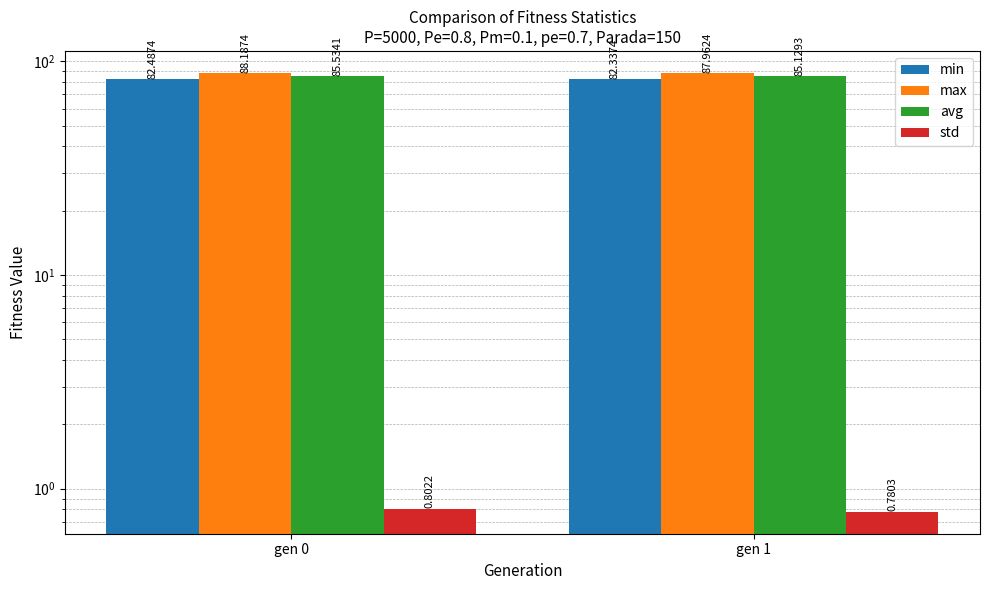

Which series has the widest spread of values?

avg